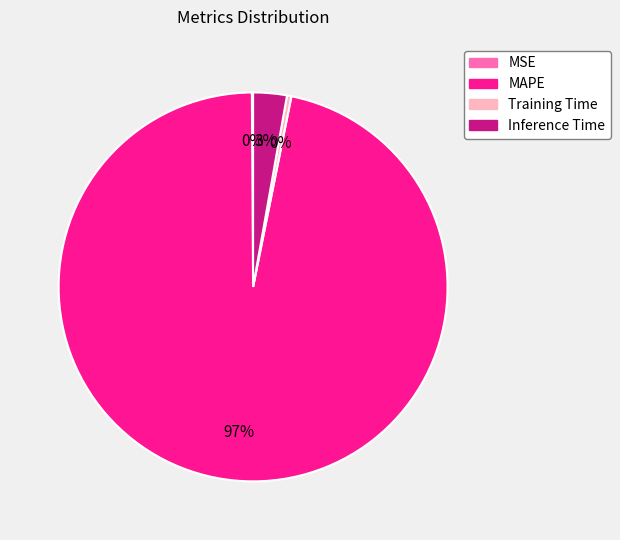

The Training Time slice represents 6% of the pie. True or false?

False